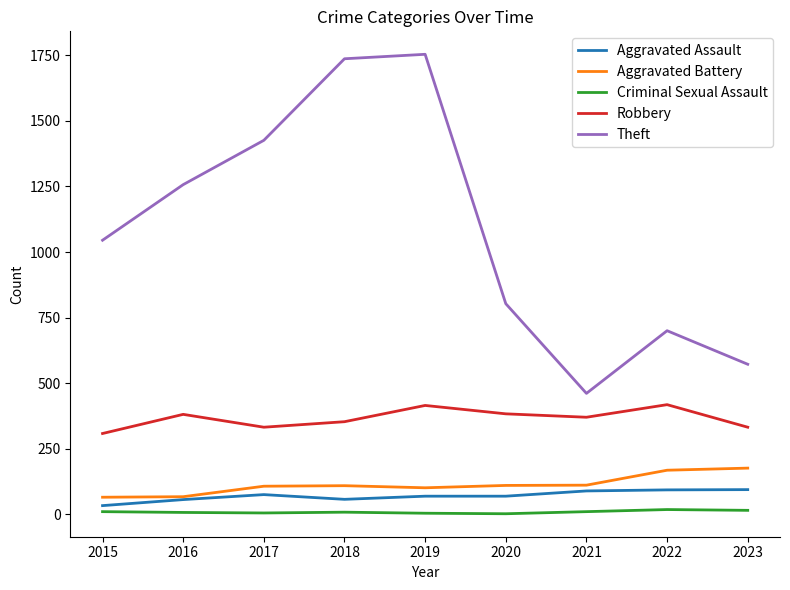

Which series changed the most between 2015 and 2018?

Theft